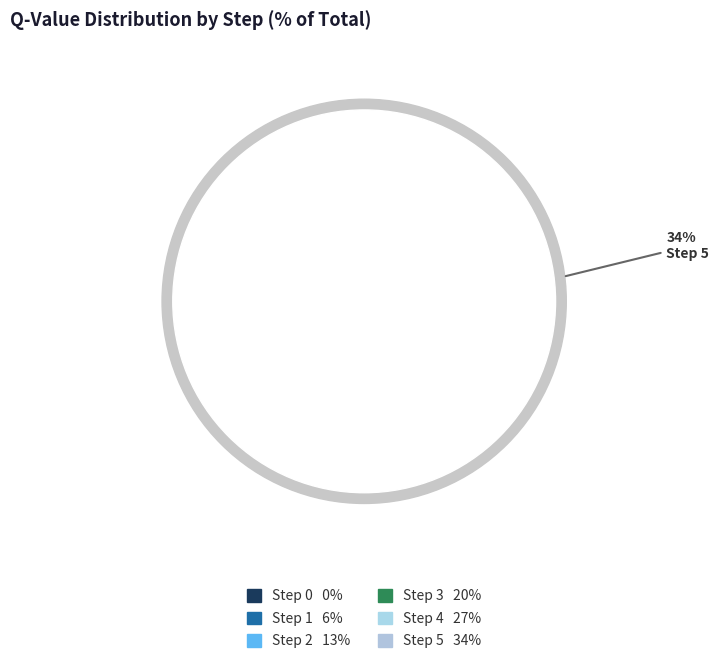

To the nearest percent, what is the average slice percentage?

17%